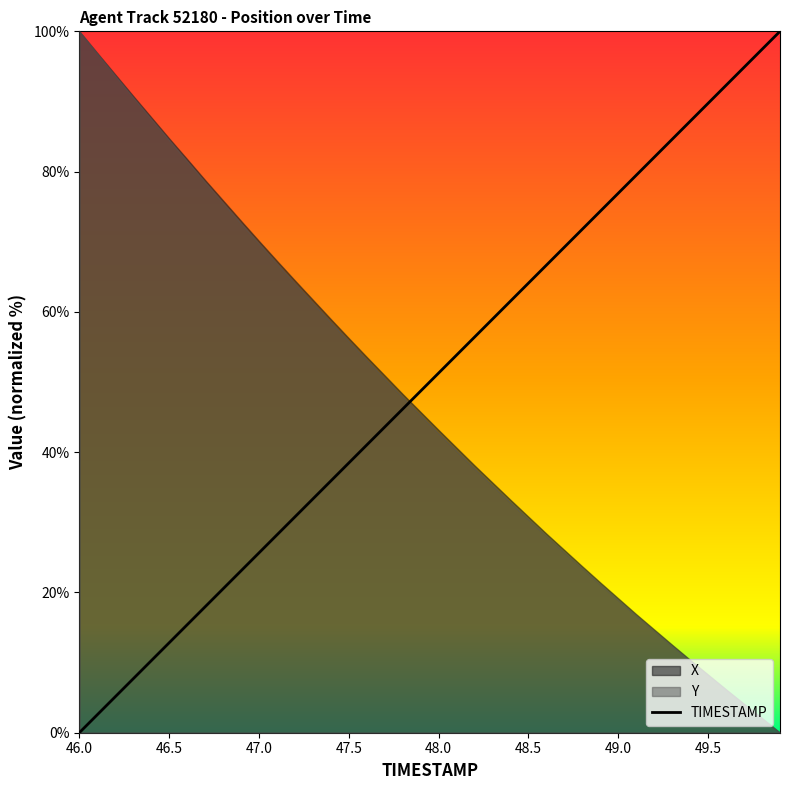

The value of TIMESTAMP at 49.0 is 76.9. True or false?

True